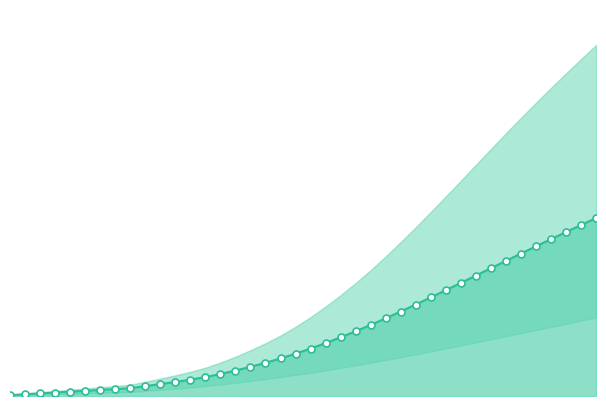

True or false: there are more than 0 points higher than both neighbors.

False